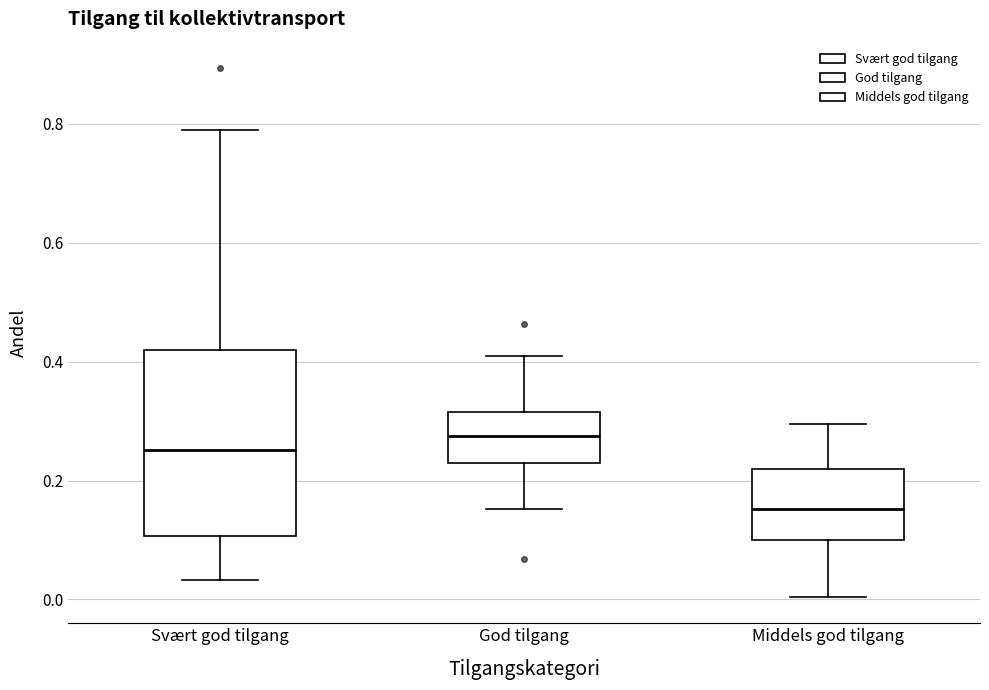

Reading left to right, read every box against the y-axis: the position of its median line, the range the box covers, and the ends of its whiskers. The values are not printed on the chart, so give them approximately, as read against the axis.

Svært god tilgang: median 0.26, box 0.10 to 0.42, whiskers 0.04 to 0.78
God tilgang: median 0.28, box 0.22 to 0.32, whiskers 0.16 to 0.40
Middels god tilgang: median 0.16, box 0.10 to 0.22, whiskers 0.00 to 0.30